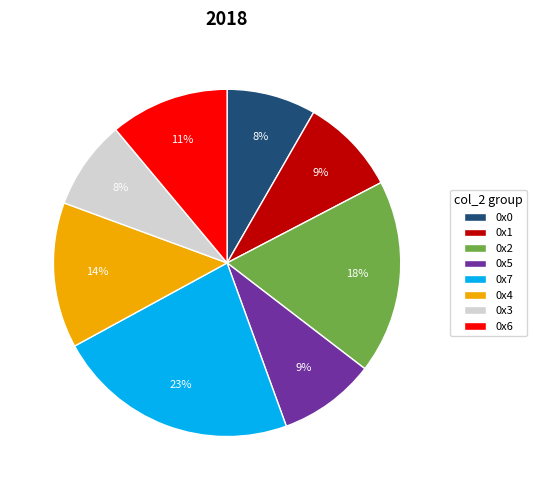

To the nearest percent, what is the combined percentage of 0x6 and 0x2?

29%